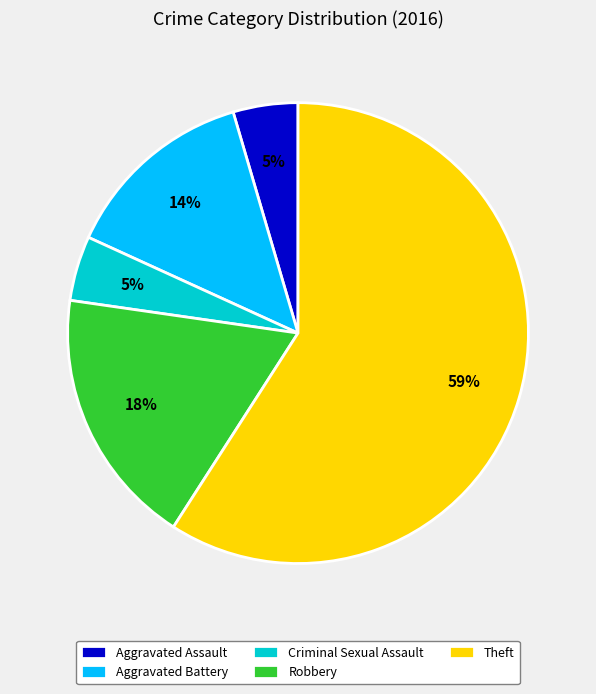

Which has a higher value, Robbery or Criminal Sexual Assault?

Robbery